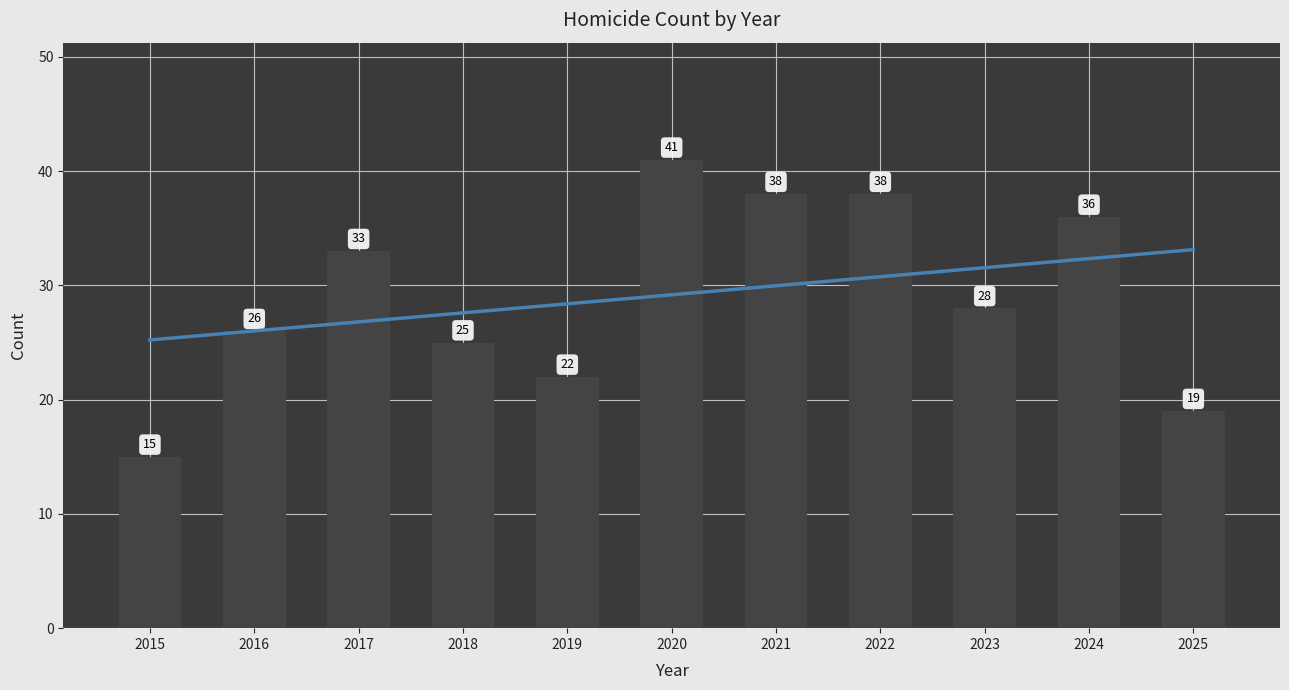

What is the total value across all series at 2018?

52.6